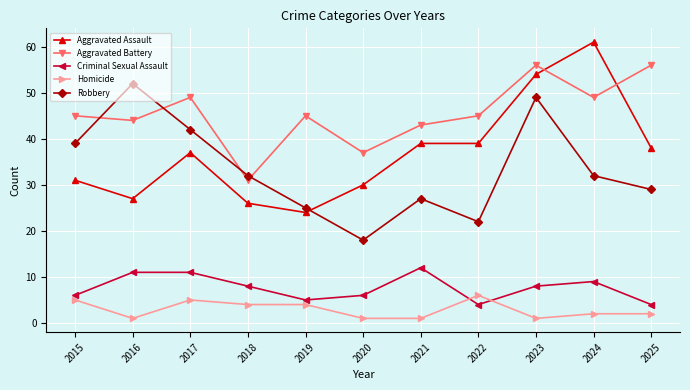

After their last crossing, which series has the higher values: Aggravated Battery or Robbery?

Aggravated Battery